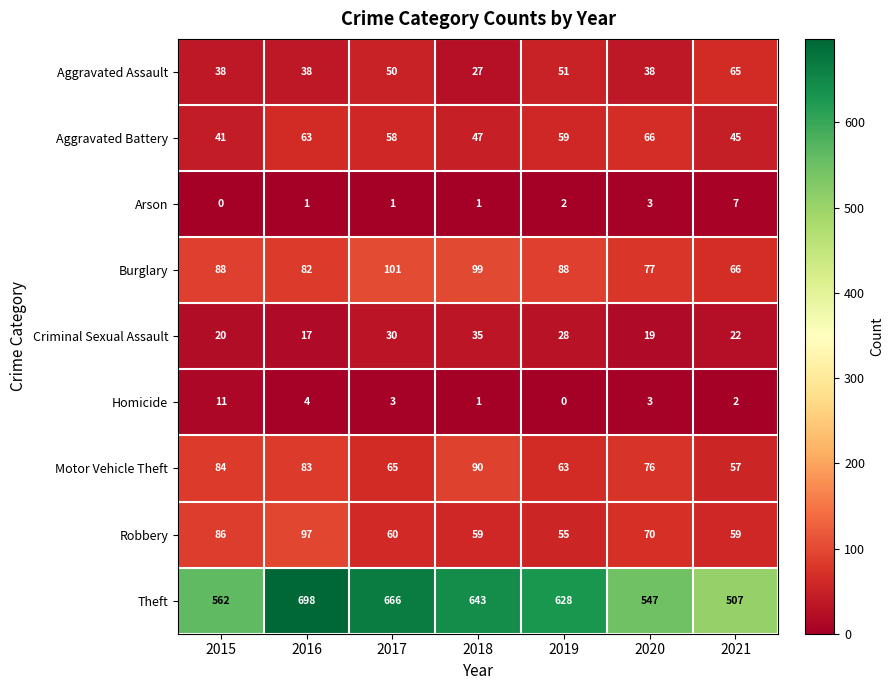

Rank the series at 2017 from lowest to highest value.

Arson, Homicide, Criminal Sexual Assault, Aggravated Assault, Aggravated Battery, Robbery, Motor Vehicle Theft, Burglary, Theft